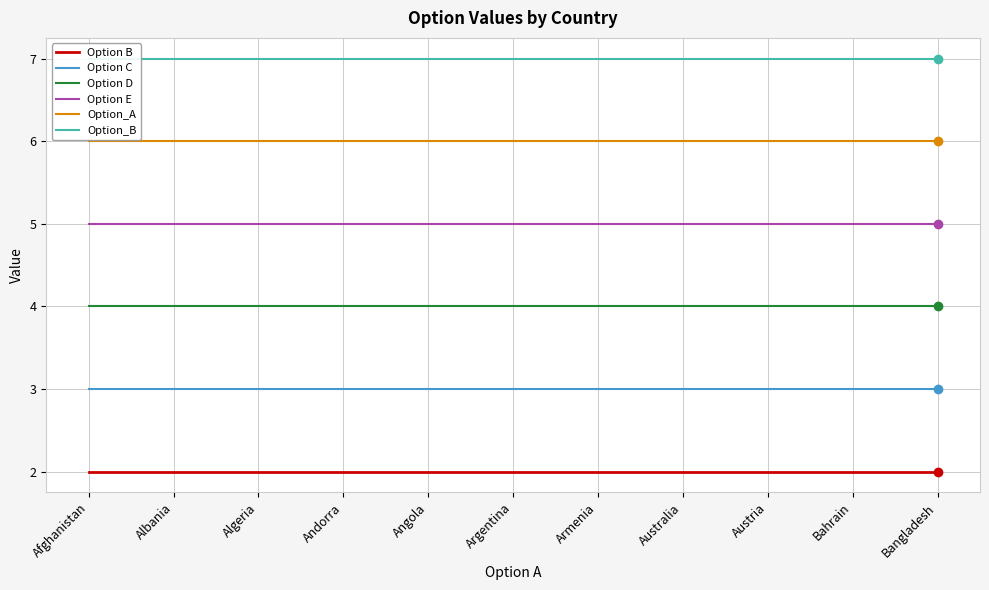

Which category has the highest value in the Option_B series?

Afghanistan